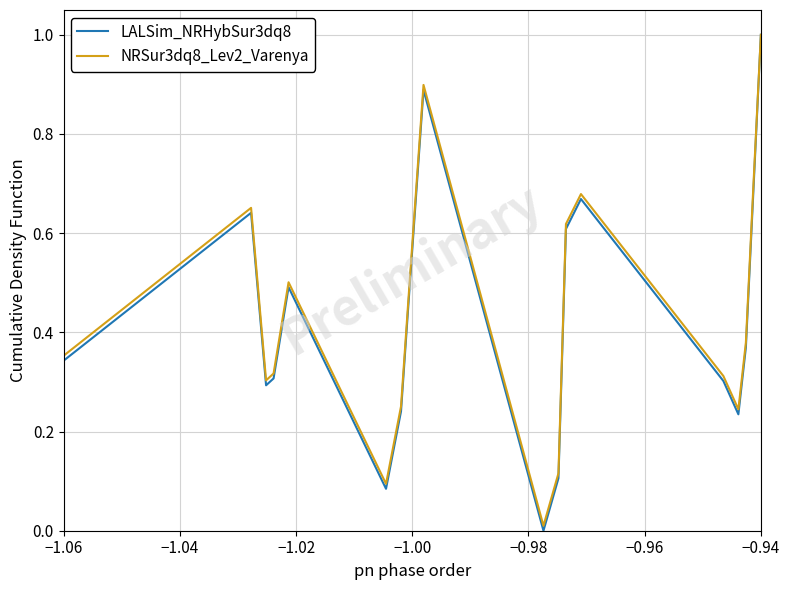

Which series has the largest range (max minus min)?

LALSim_NRHybSur3dq8